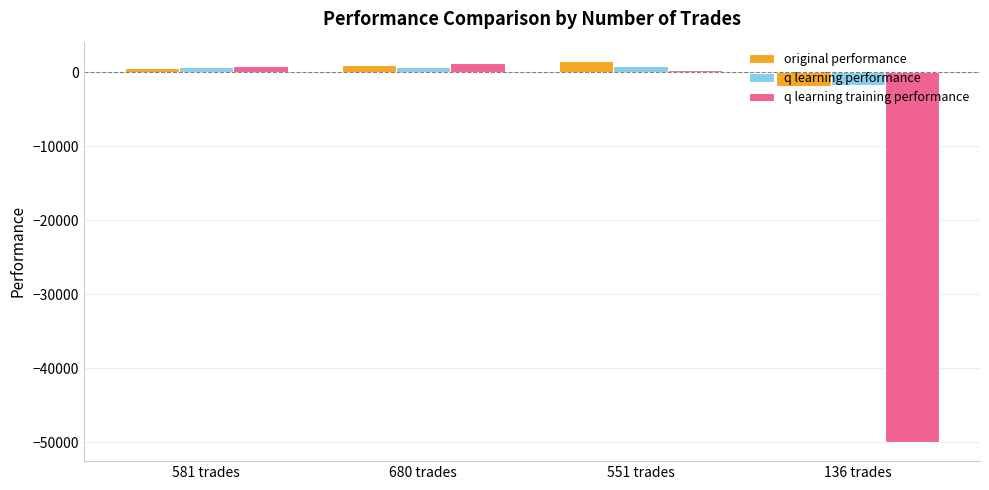

What is the label of the 3rd bar from the right?

680 trades